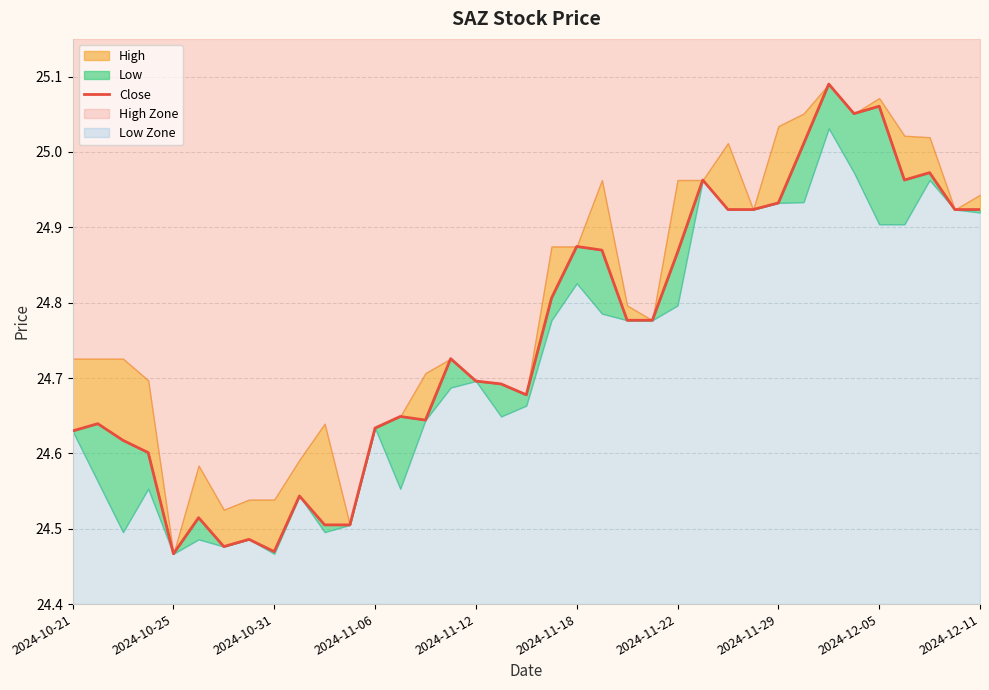

What is the average value?

24.8